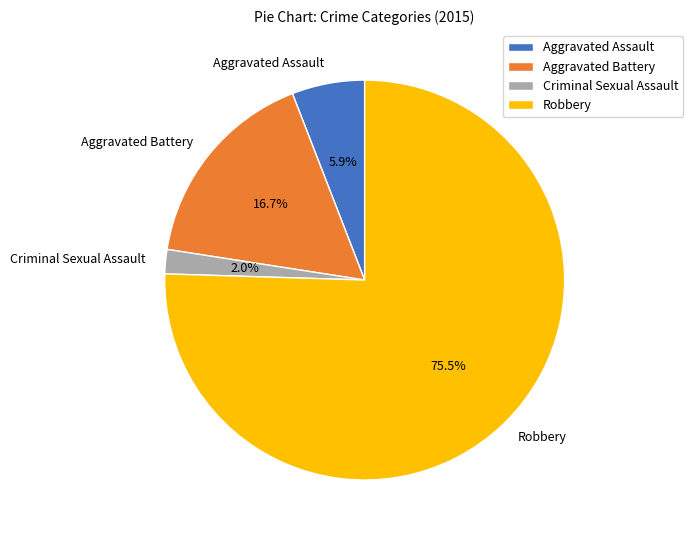

Does Criminal Sexual Assault represent more than half of the total?

No